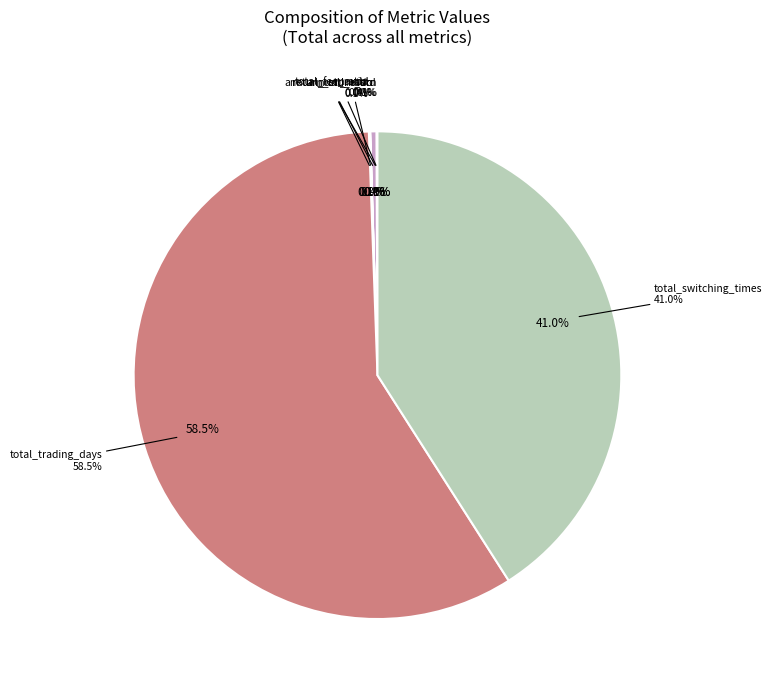

Which category has the biggest portion of the pie?

total_trading_days